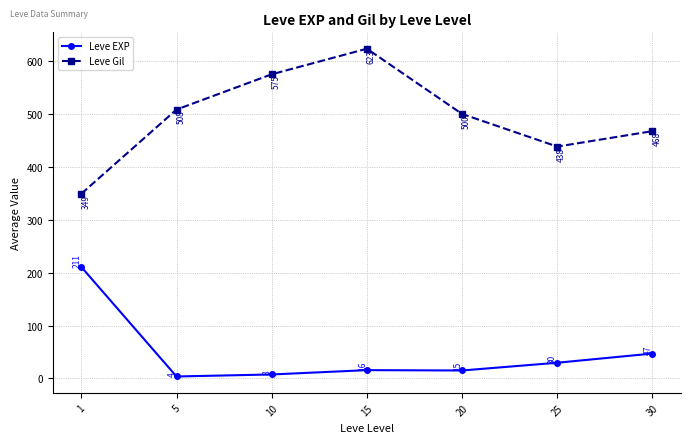

Is the value of Leve EXP at 15 greater than the value of Leve Gil at 15?

No